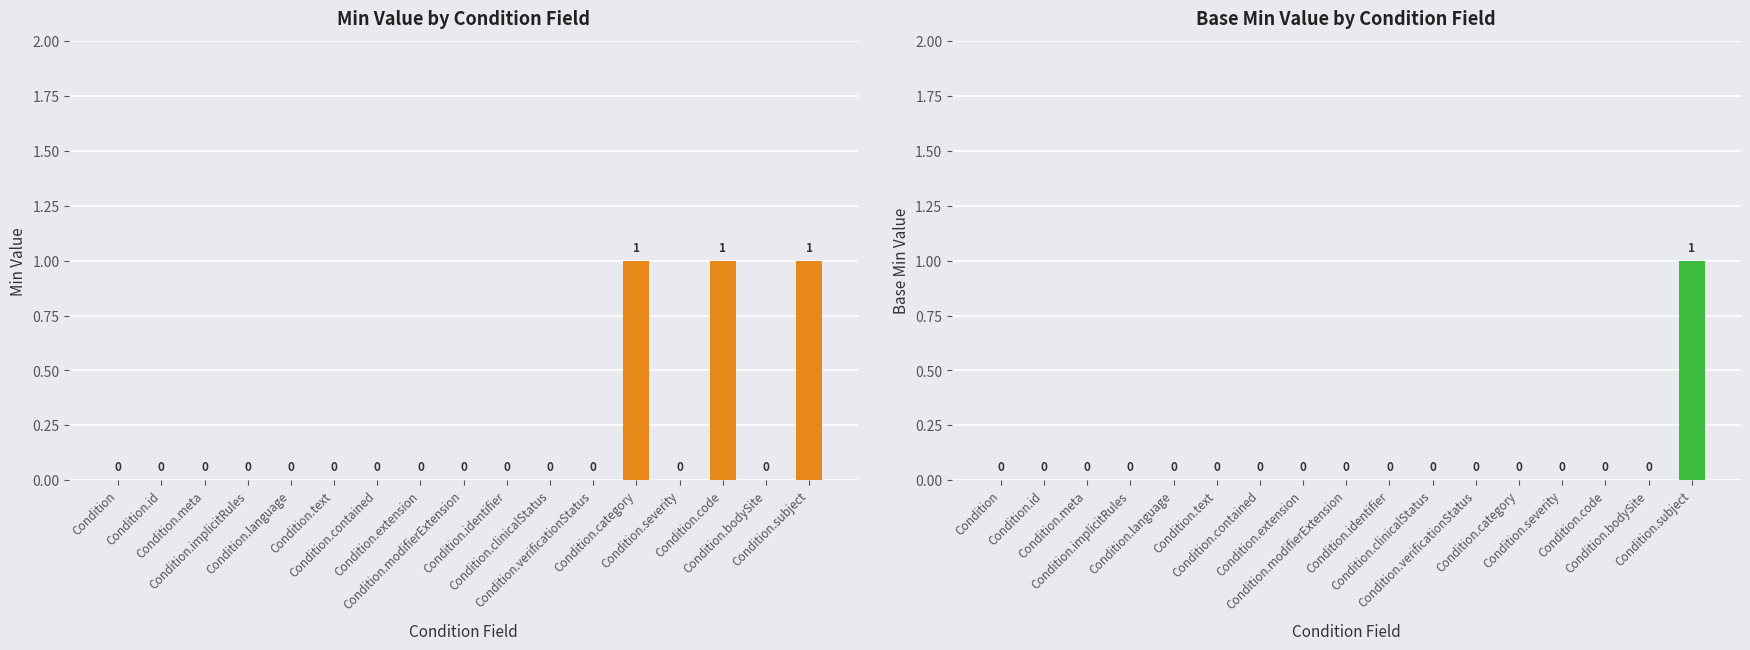

Are the bars horizontal?

No